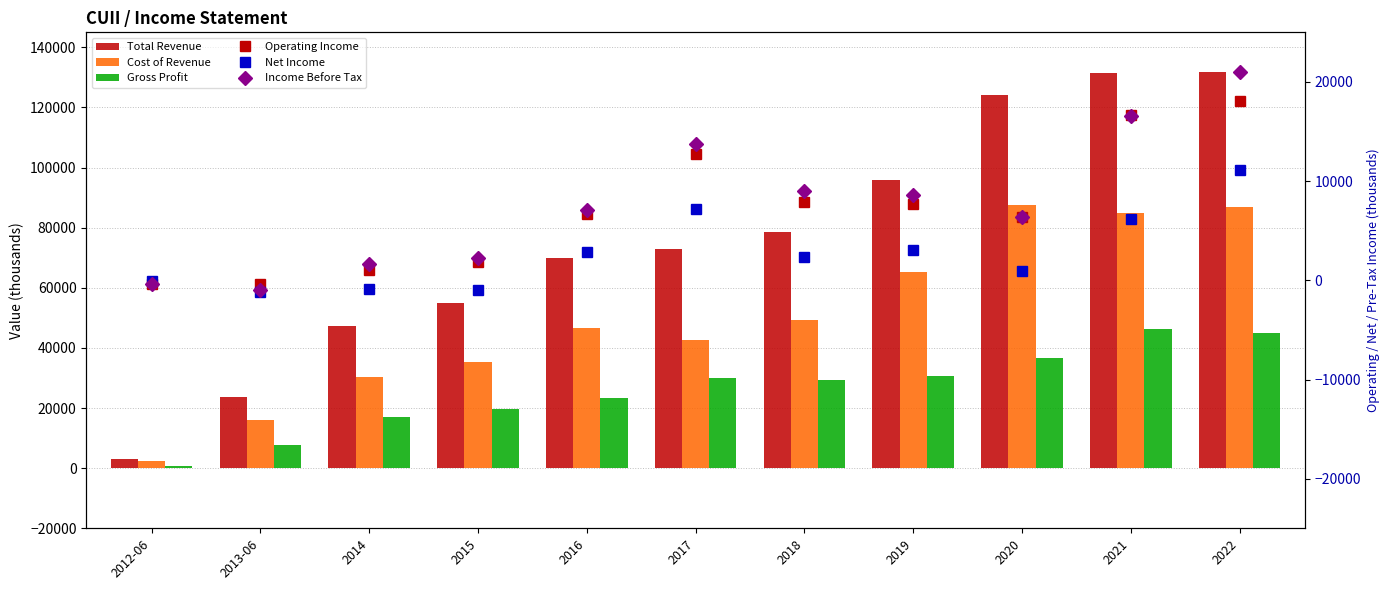

What is the label of the 4th bar from the right?

2019